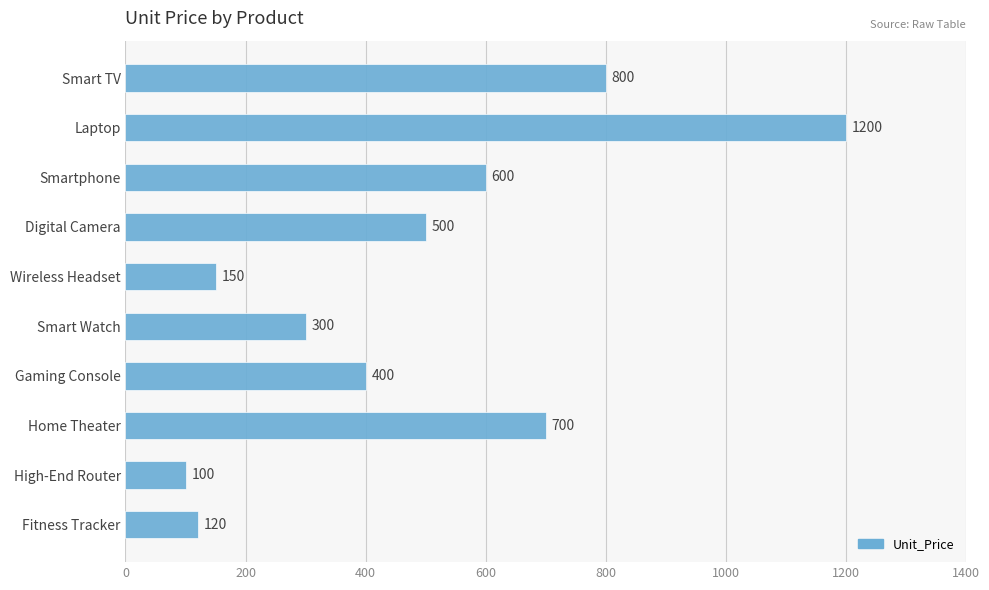

What is the value of the 9th bar from the top?

100